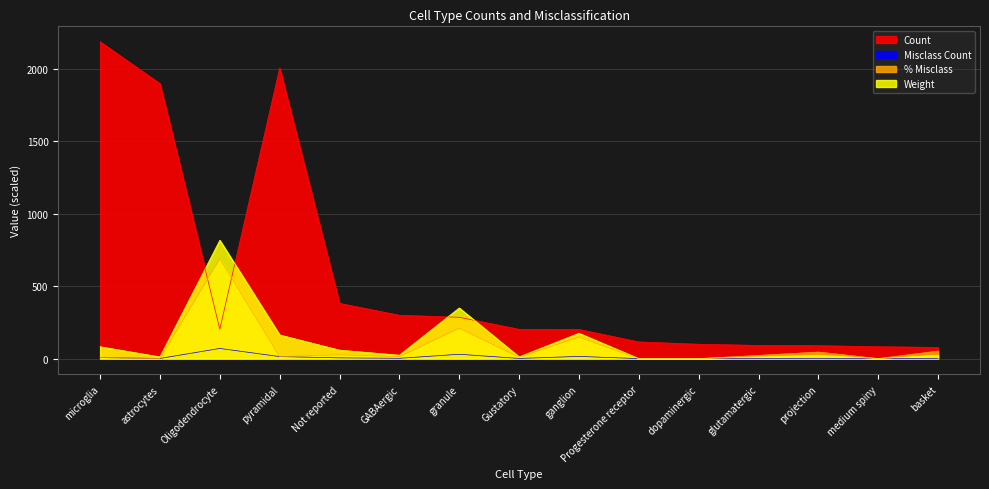

What is the difference between the maximum and minimum values in the Weight series?

816.6